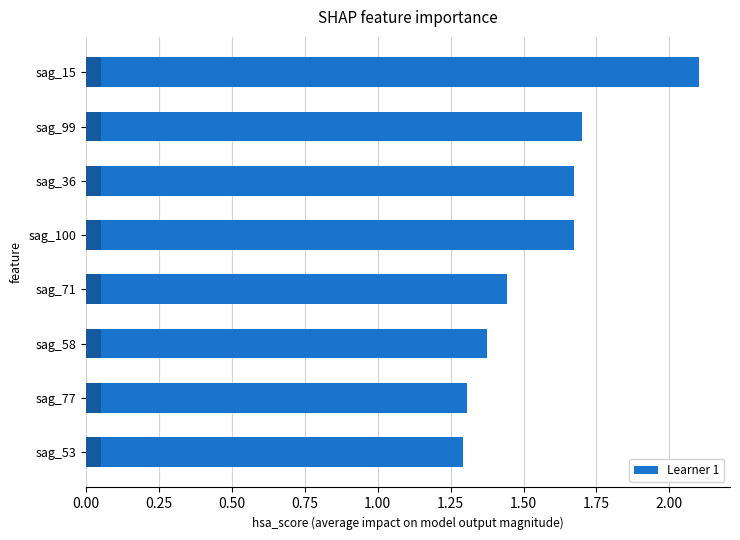

Is it true that the value at sag_36 is 2.2?

False